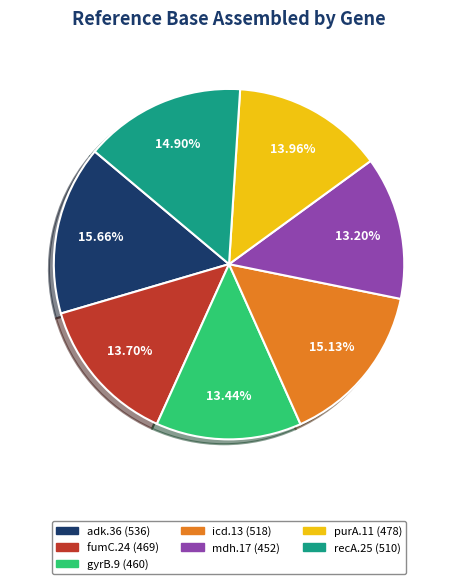

Approximately how many times larger is the value at gyrB.9 compared to mdh.17?

1.0